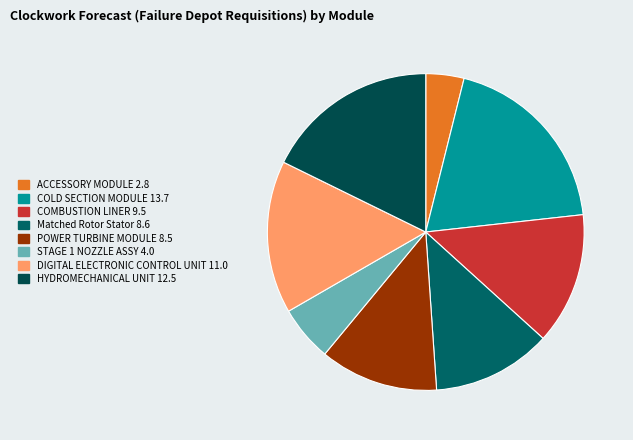

To the nearest percent, what is the difference between the ACCESSORY MODULE and COLD SECTION MODULE slice percentages?

15%